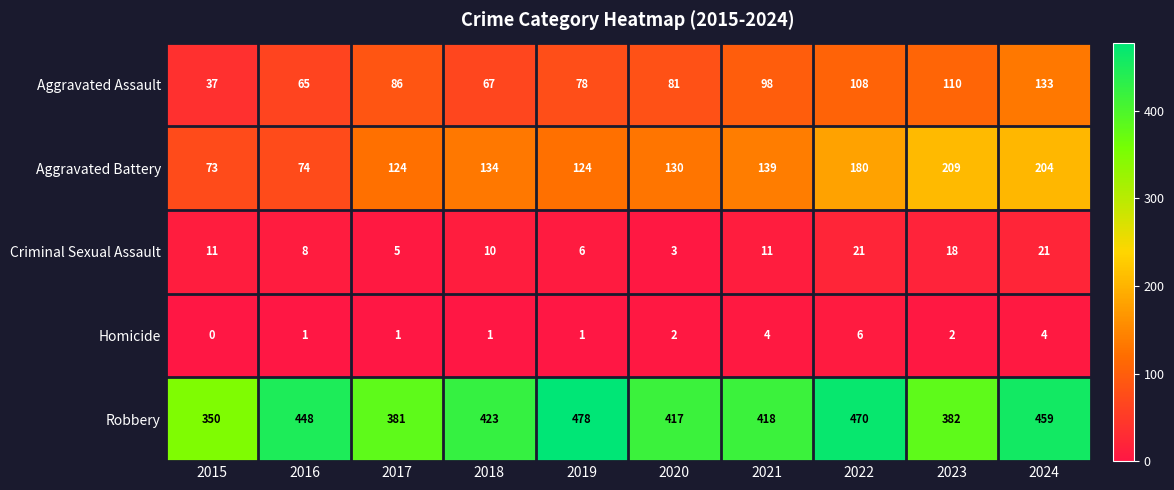

At which label is Aggravated Battery closest to 141?

2021